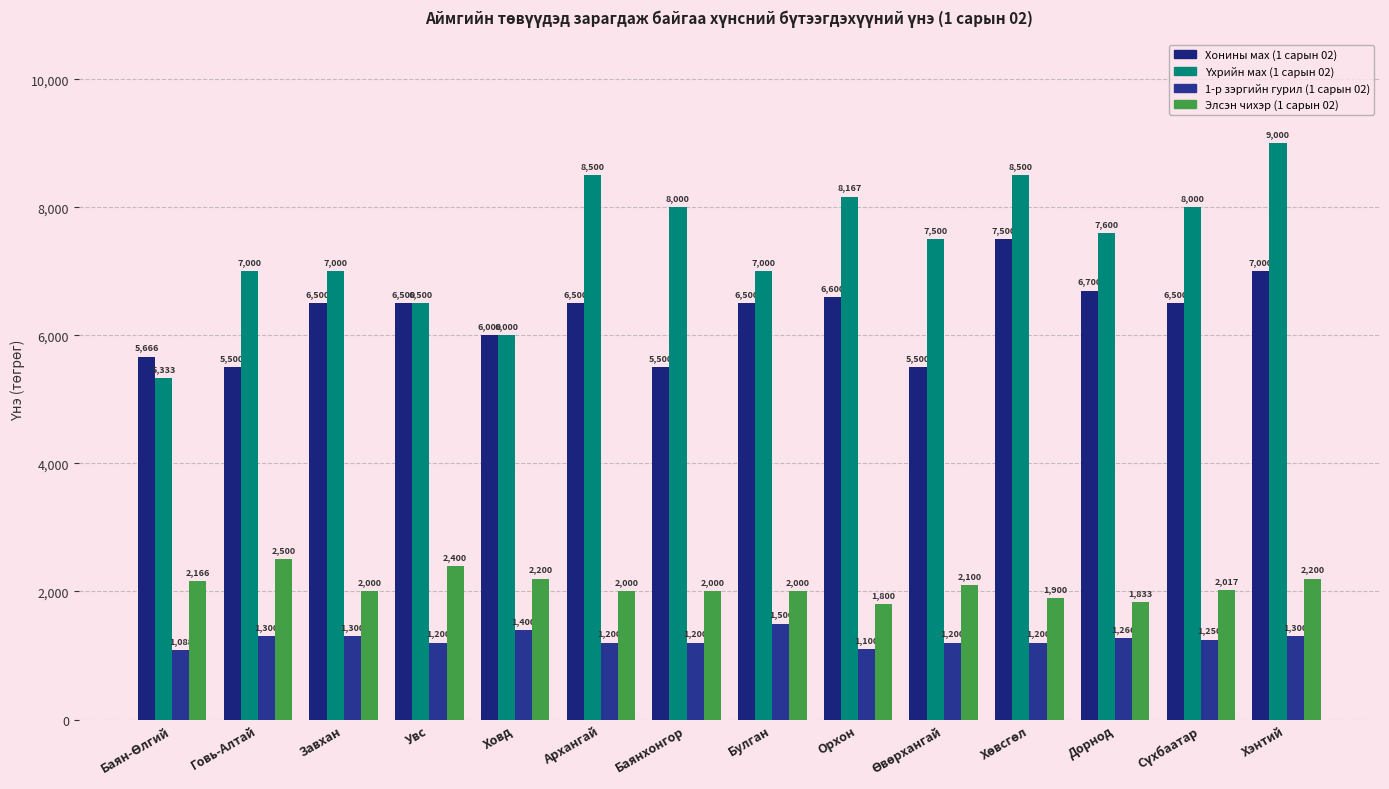

Reading right to left, extract all data points from this chart.

Хонины мах (1 сарын 02): 7000.0	6500.0	6700.0	7500.0	5500.0	6600.0	6500.0	5500.0	6500.0	6000.0	6500.0	6500.0	5500.0	5666.0
Үхрийн мах (1 сарын 02): 9000.0	8000.0	7600.0	8500.0	7500.0	8167.0	7000.0	8000.0	8500.0	6000.0	6500.0	7000.0	7000.0	5333.0
1-р зэргийн гурил (1 сарын 02): 1300.0	1250.0	1266.7	1200.0	1200.0	1100.0	1500.0	1200.0	1200.0	1400.0	1200.0	1300.0	1300.0	1088.0
Элсэн чихэр (1 сарын 02): 2200.0	2017.0	1833.3	1900.0	2100.0	1800.0	2000.0	2000.0	2000.0	2200.0	2400.0	2000.0	2500.0	2166.0